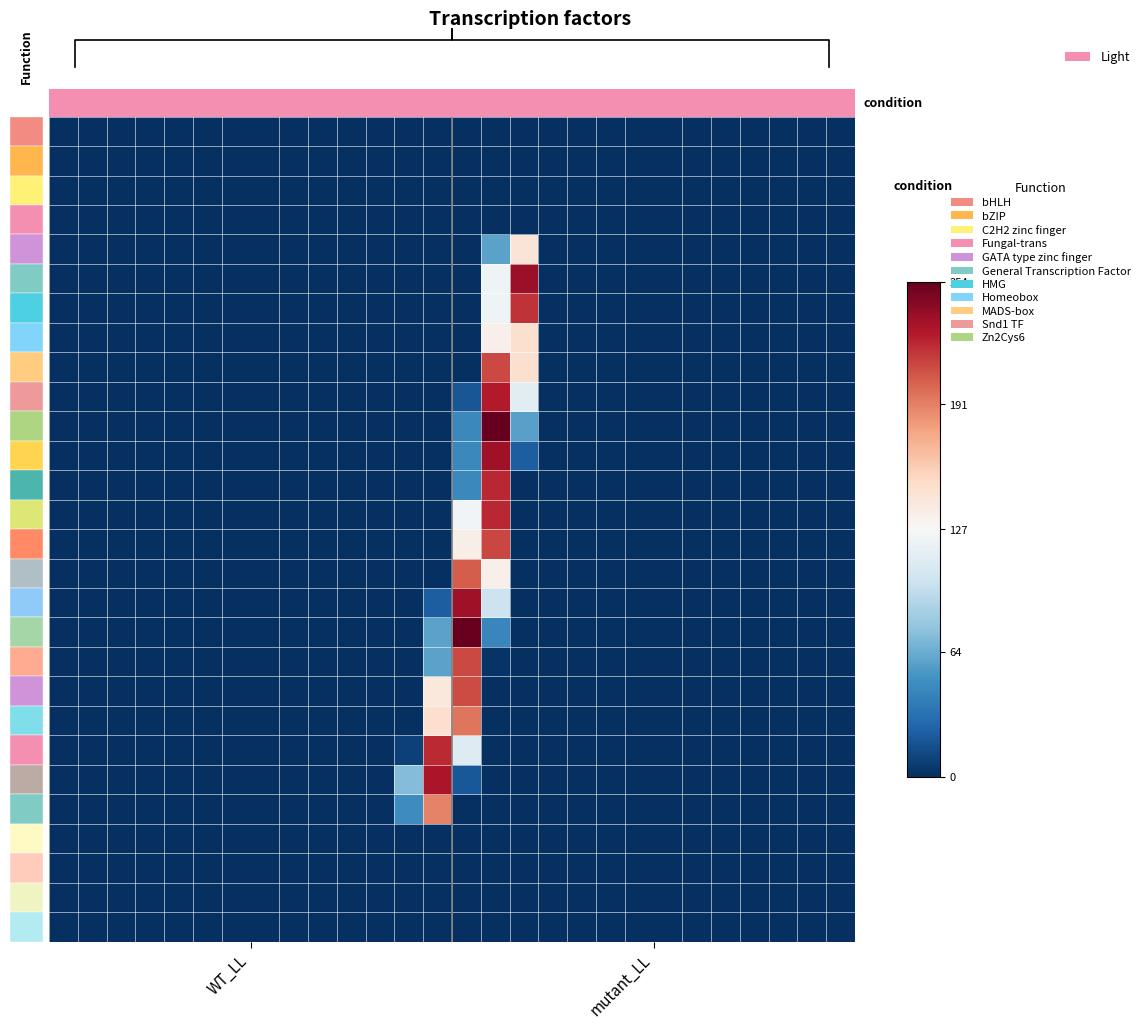

How many data points does each series have?

28